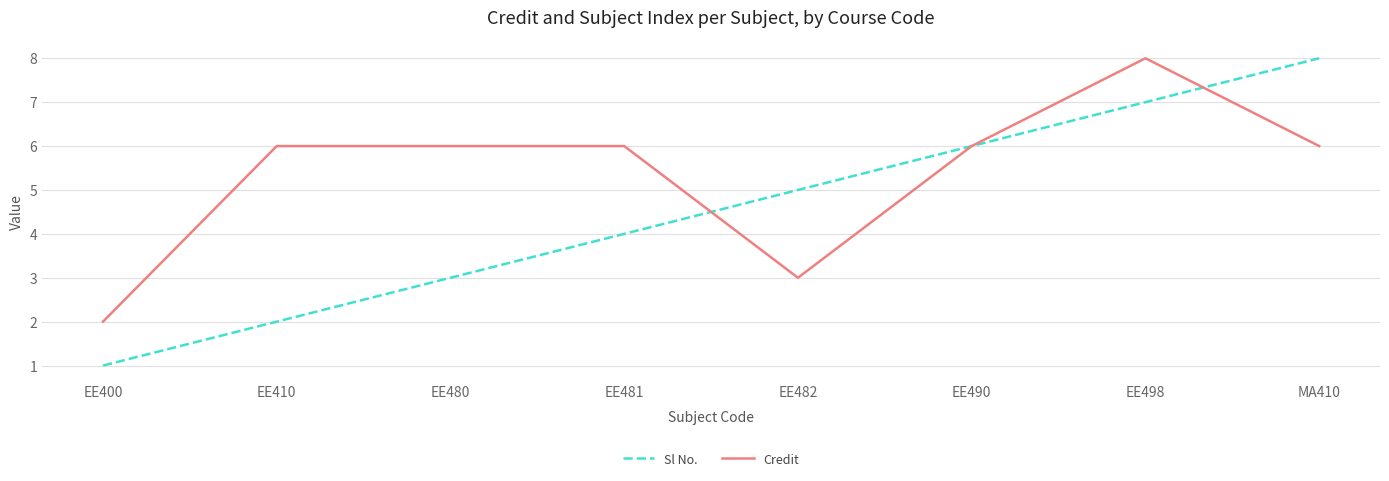

Rank the series by their average value, from lowest to highest.

Sl No., Credit